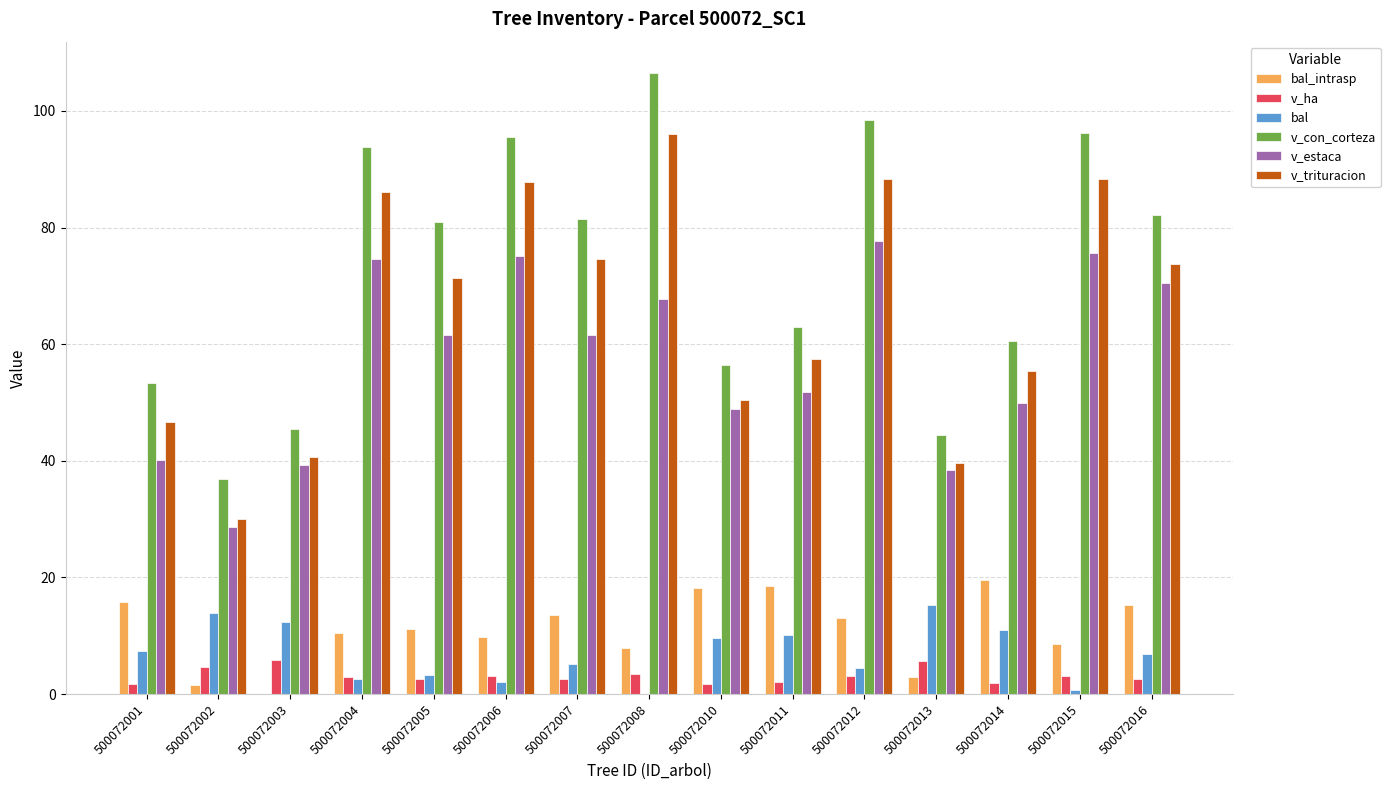

True or false: v_ha has a value of 3.4 at 500072008.

True